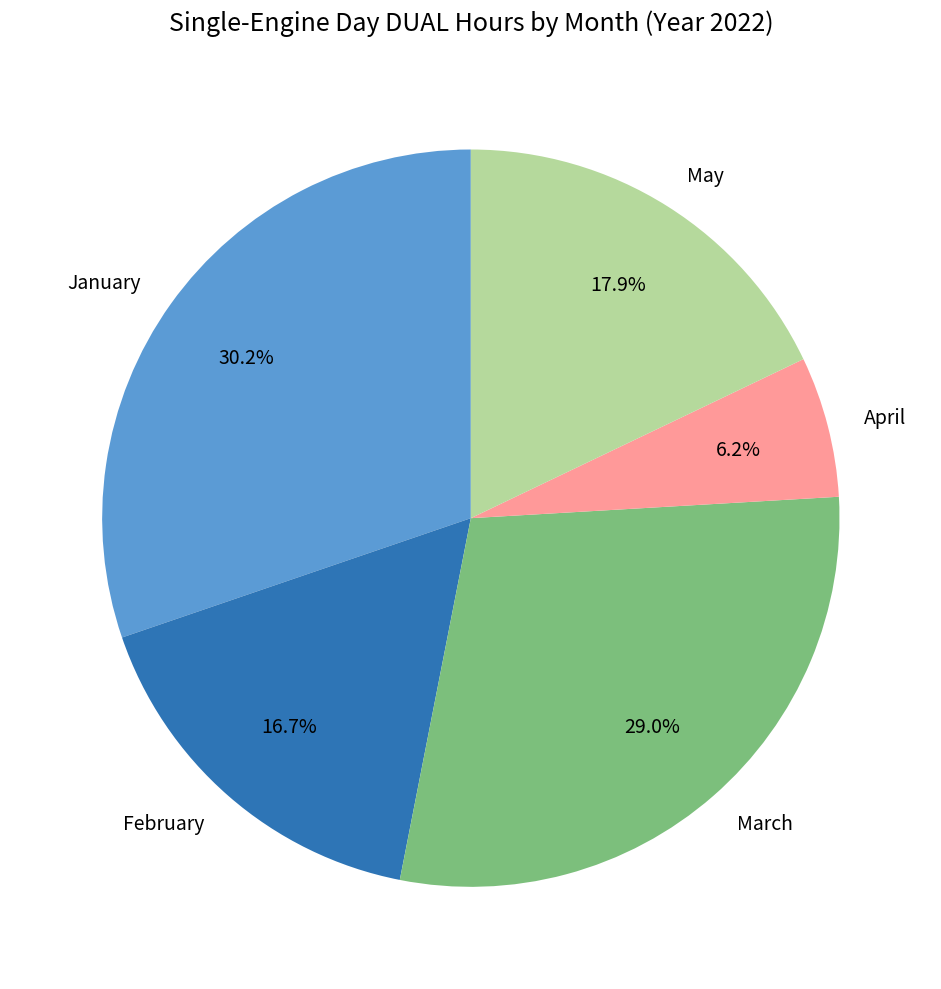

Is there any slice that represents more than half of the pie?

No